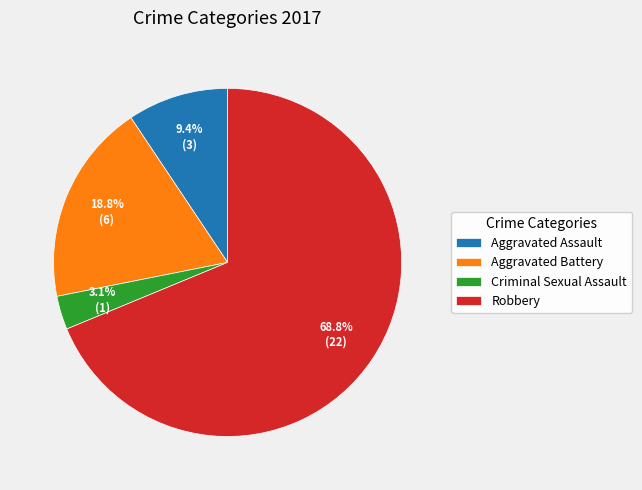

What is the ratio of the value at Aggravated Assault to the value at Aggravated Battery?

0.5